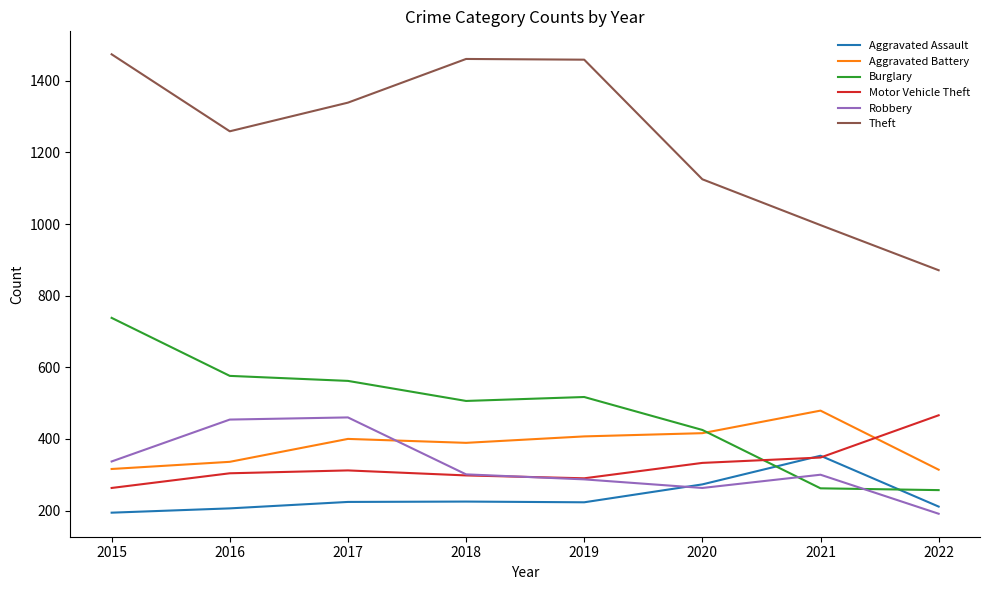

Which series changed the most between 2015 and 2018?

Burglary